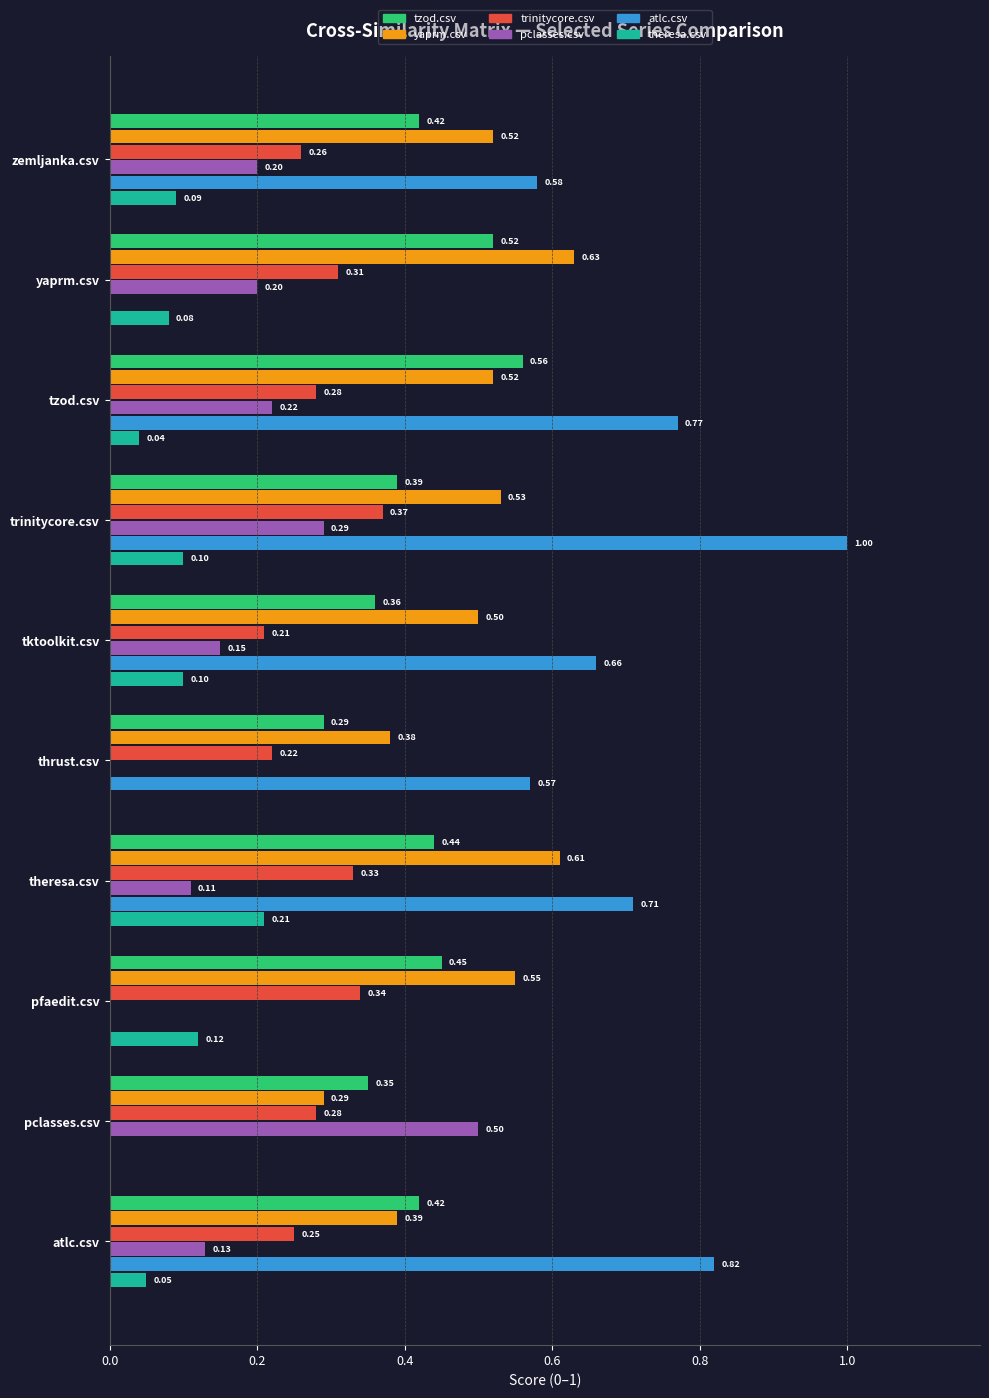

What is the sum of all tzod.csv values?

4.2